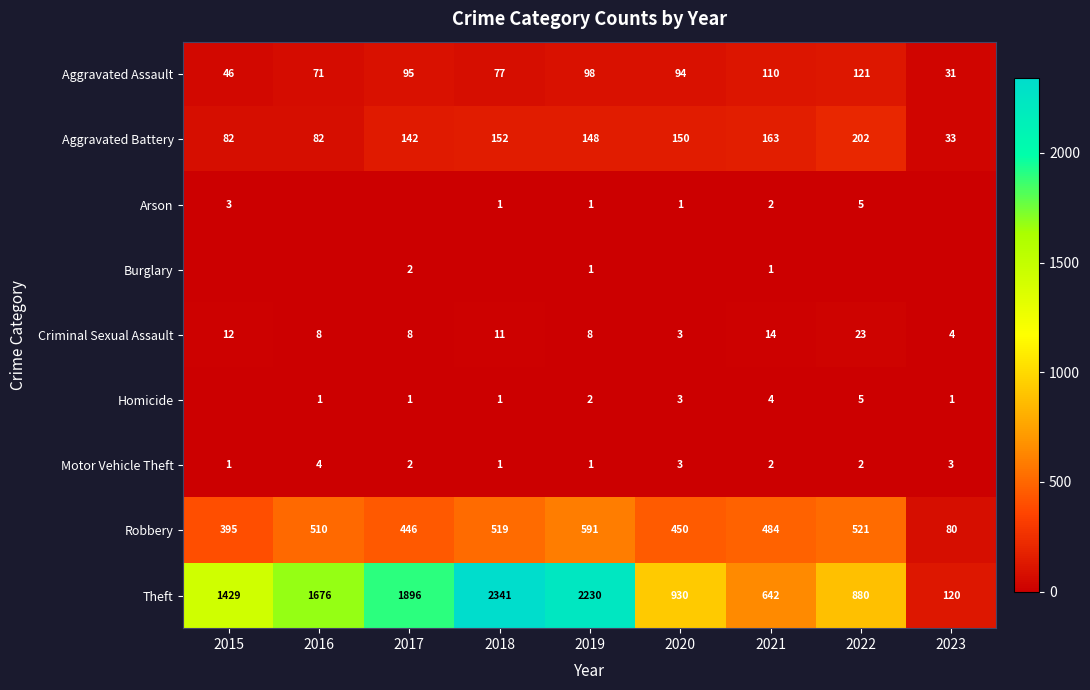

What is the minimum value for Theft?

120